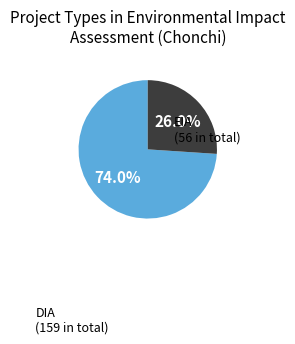

Which category accounts for the majority?

DIA